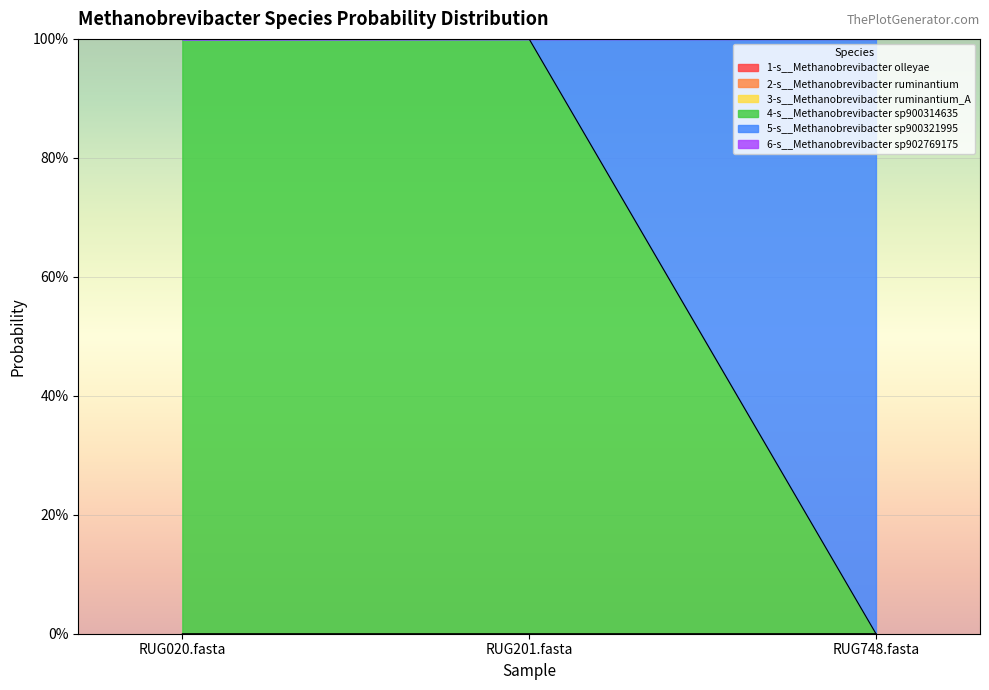

Reading left to right, extract all data points from this chart.

1-s__Methanobrevibacter olleyae: RUG020.fasta=0.0	RUG201.fasta=0.0	RUG748.fasta=0.0
2-s__Methanobrevibacter ruminantium: RUG020.fasta=0.0	RUG201.fasta=0.0	RUG748.fasta=0.0
3-s__Methanobrevibacter ruminantium_A: RUG020.fasta=0.0	RUG201.fasta=0.0	RUG748.fasta=0.0
4-s__Methanobrevibacter sp900314635: RUG020.fasta=1.0	RUG201.fasta=1.0	RUG748.fasta=0.0
5-s__Methanobrevibacter sp900321995: RUG020.fasta=0.0	RUG201.fasta=0.0	RUG748.fasta=1.0
6-s__Methanobrevibacter sp902769175: RUG020.fasta=0.0	RUG201.fasta=0.0	RUG748.fasta=0.0